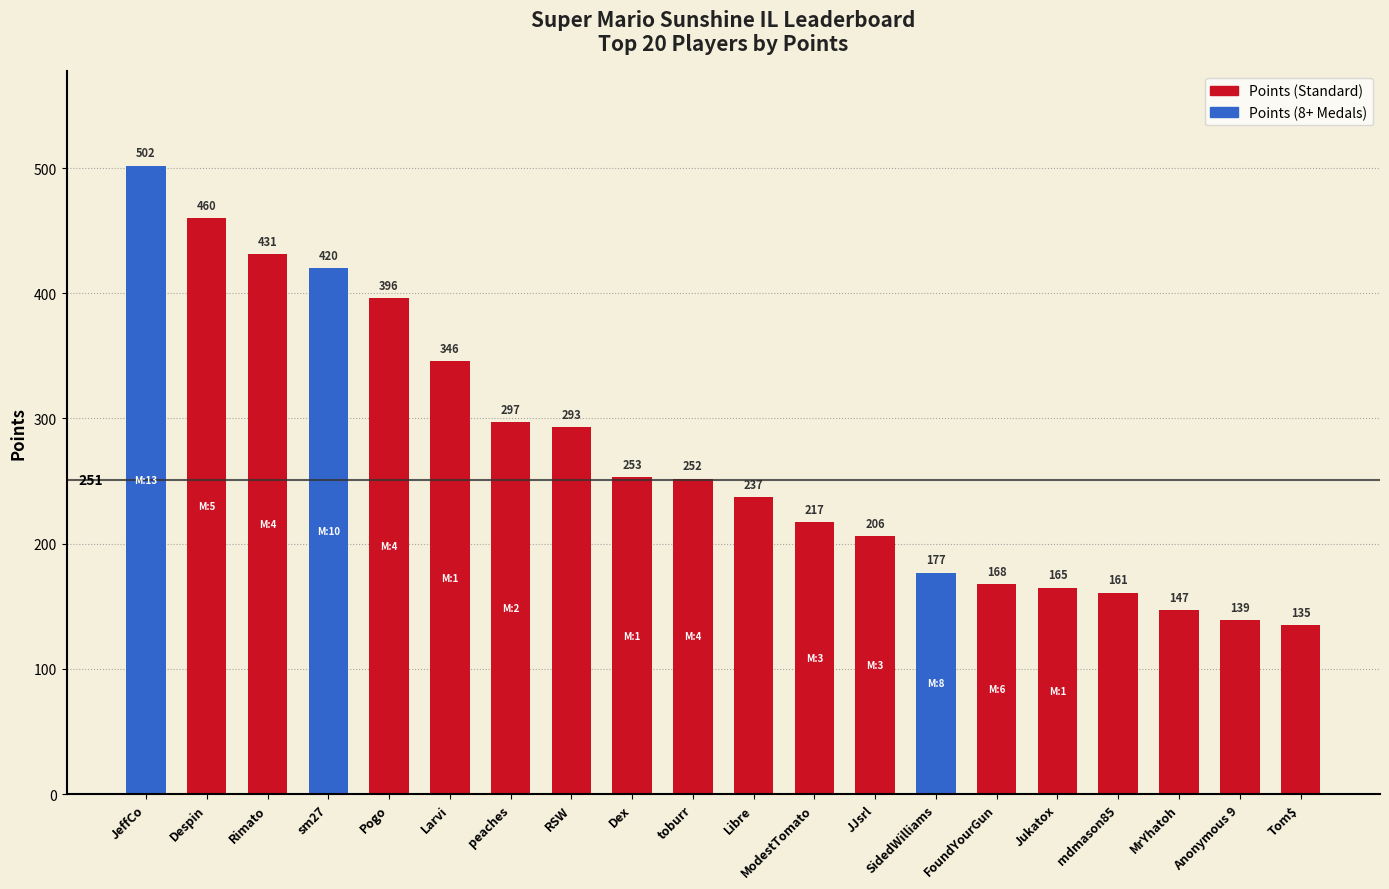

What position from the left is MrYhatoh?

18